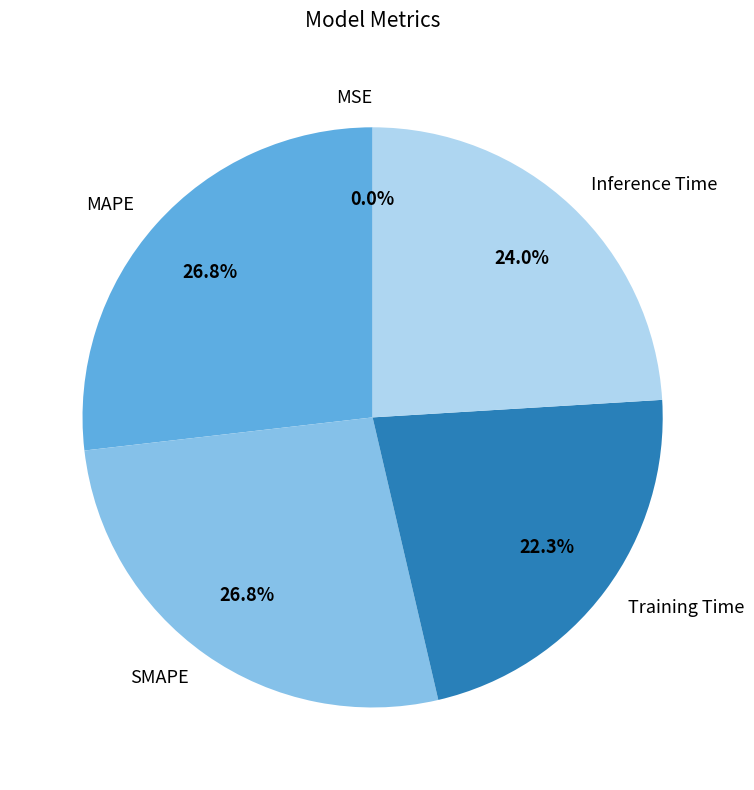

Combined, do Inference Time and MAPE account for over 50%?

Yes